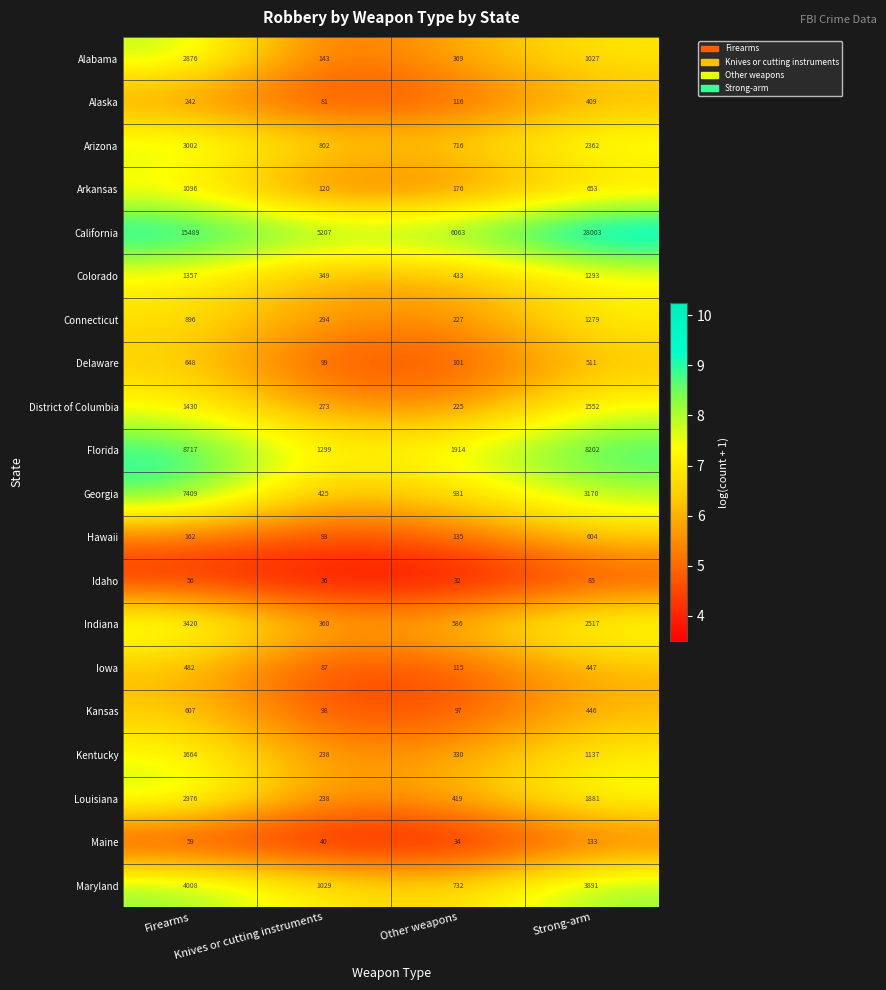

What is the spread (max minus min) of values at Knives or cutting instruments?

5171